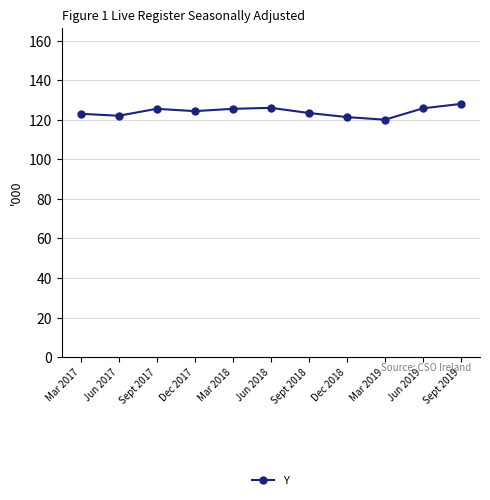

Is it true that the value at Sept 2019 is 128.0?

True